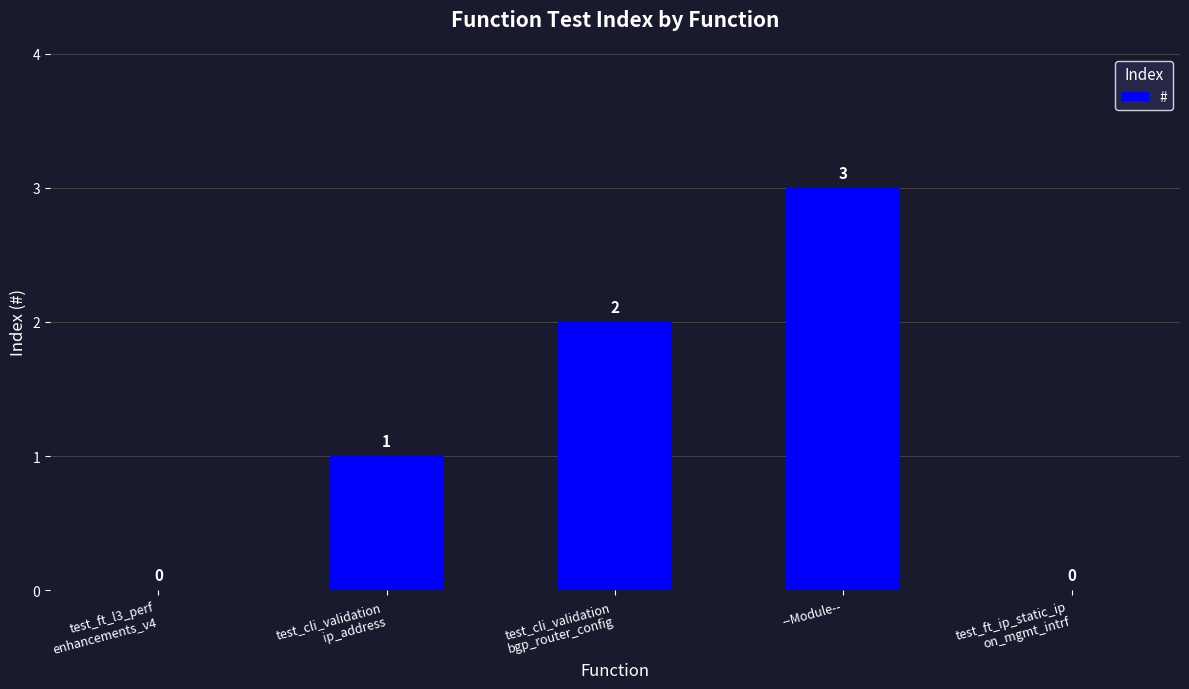

How many values are above zero?

3